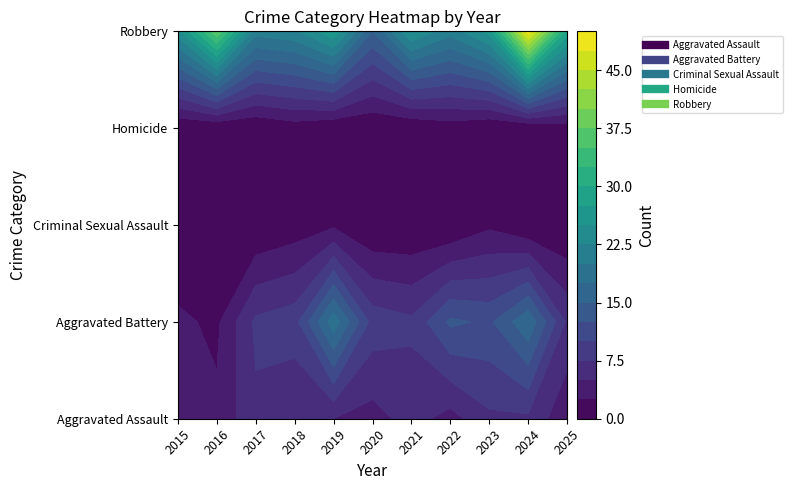

Is the value of Aggravated Assault at 2023 greater than the value of Aggravated Battery at 2024?

No